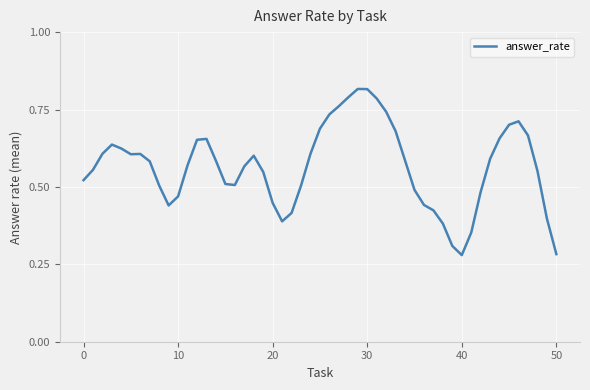

How many categories are shown in the chart?

51